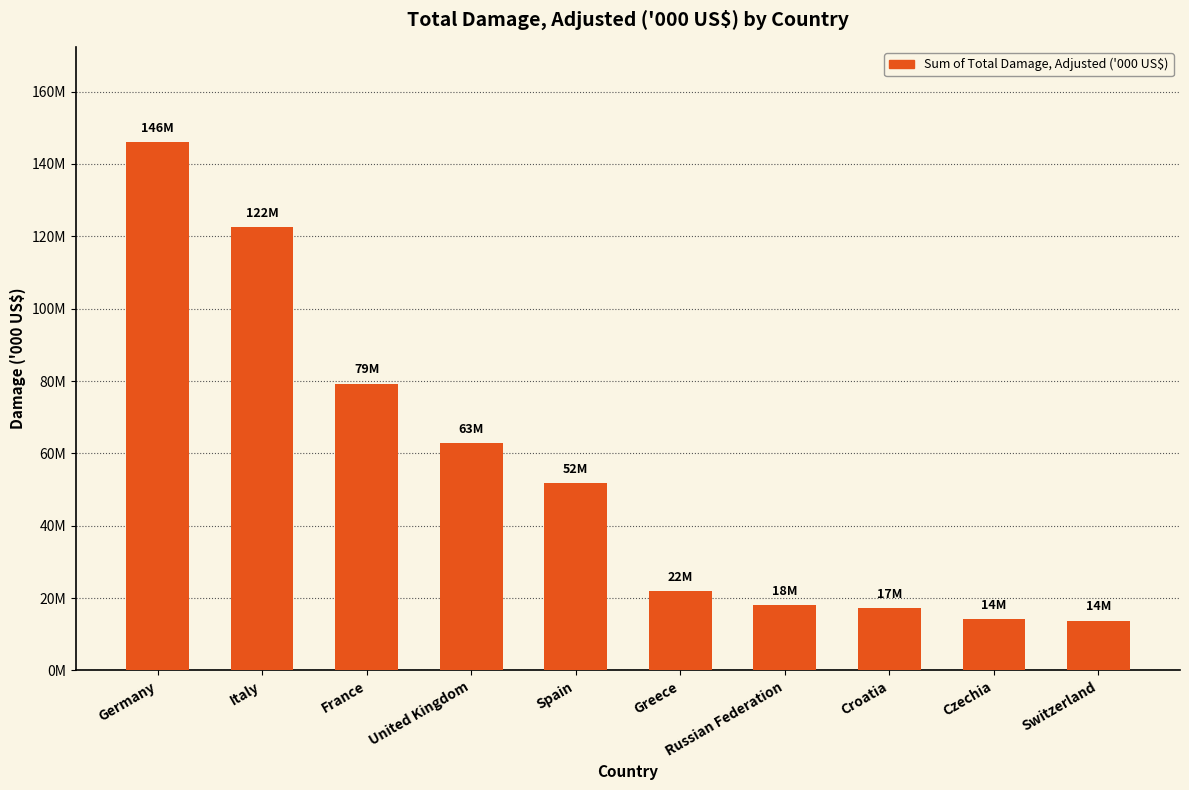

Reading right to left, list all the values displayed in this chart.

Switzerland=13792328	Czechia=14142254	Croatia=17172332	Russian Federation=17982046	Greece=22031590	Spain=51862441	United Kingdom=62924864	France=79285104	Italy=122469820	Germany=146078510